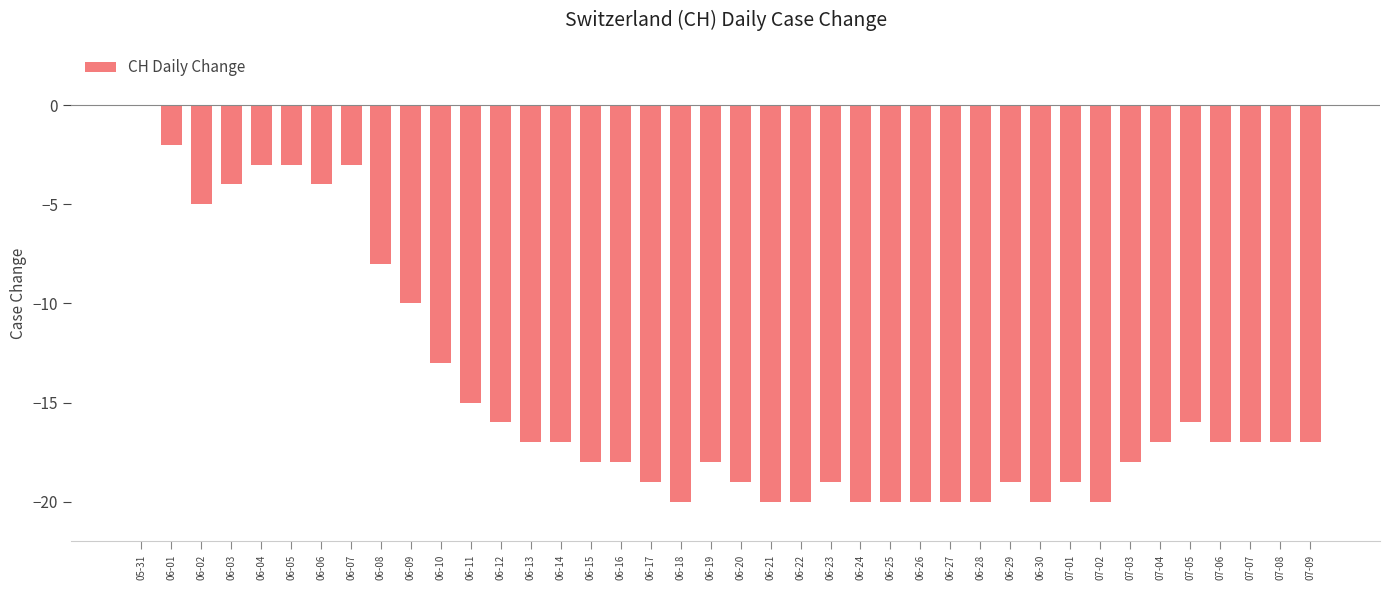

Reading right to left, list all the values displayed in this chart.

07-09=-17	07-08=-17	07-07=-17	07-06=-17	07-05=-16	07-04=-17	07-03=-18	07-02=-20	07-01=-19	06-30=-20	06-29=-19	06-28=-20	06-27=-20	06-26=-20	06-25=-20	06-24=-20	06-23=-19	06-22=-20	06-21=-20	06-20=-19	06-19=-18	06-18=-20	06-17=-19	06-16=-18	06-15=-18	06-14=-17	06-13=-17	06-12=-16	06-11=-15	06-10=-13	06-09=-10	06-08=-8	06-07=-3	06-06=-4	06-05=-3	06-04=-3	06-03=-4	06-02=-5	06-01=-2	05-31=0